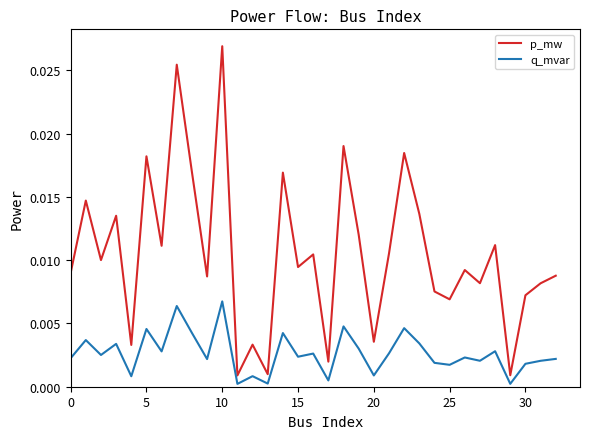

List the series in order of their peak value, lowest first.

q_mvar, p_mw